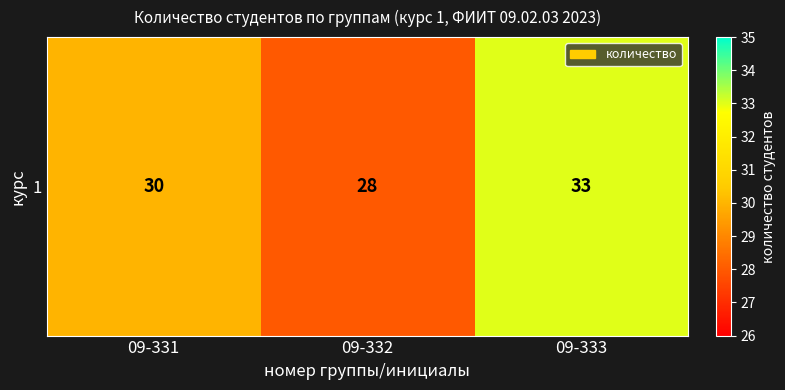

How many series are shown in this chart?

1